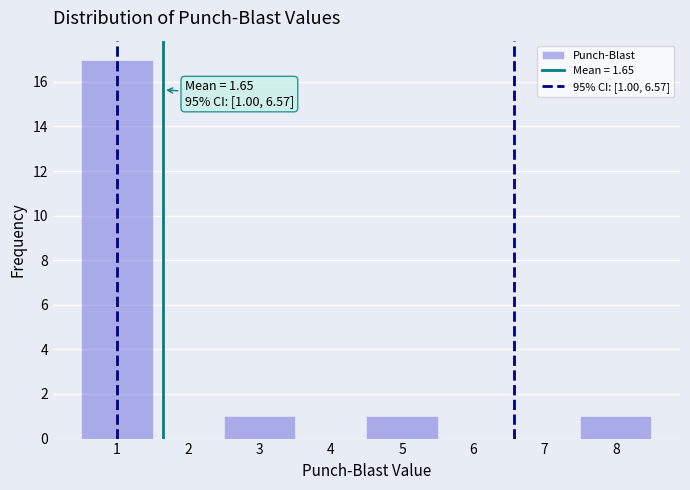

Which range on the x-axis has the tallest bar?

0.5 to 1.5